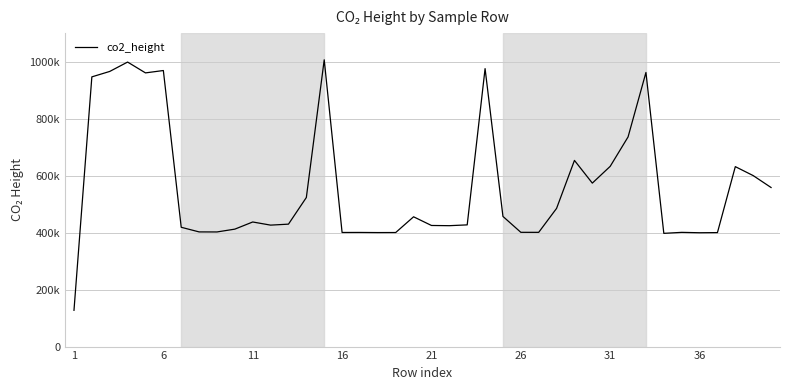

Does the chart have visible grid lines?

Yes